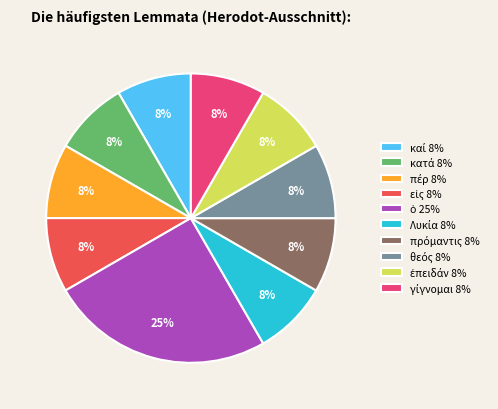

Is there any slice that represents more than half of the pie?

No